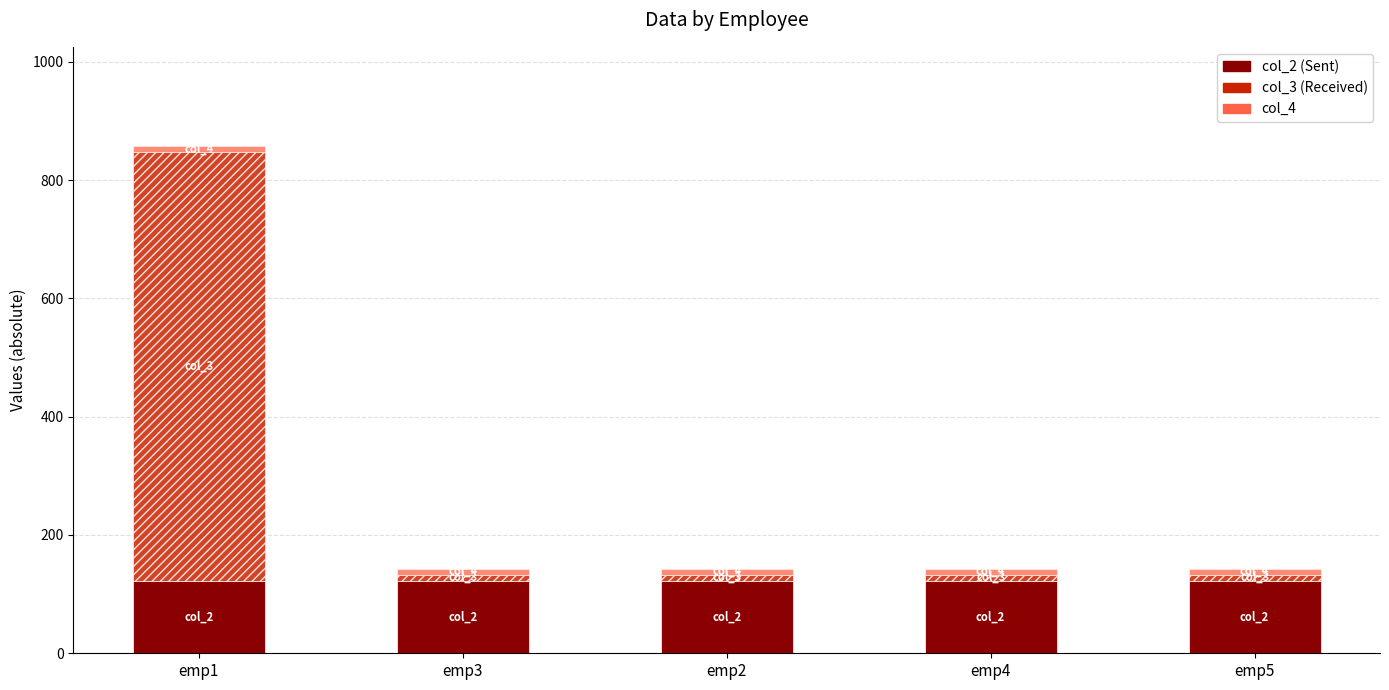

At which category is the sum across all series the highest?

emp1